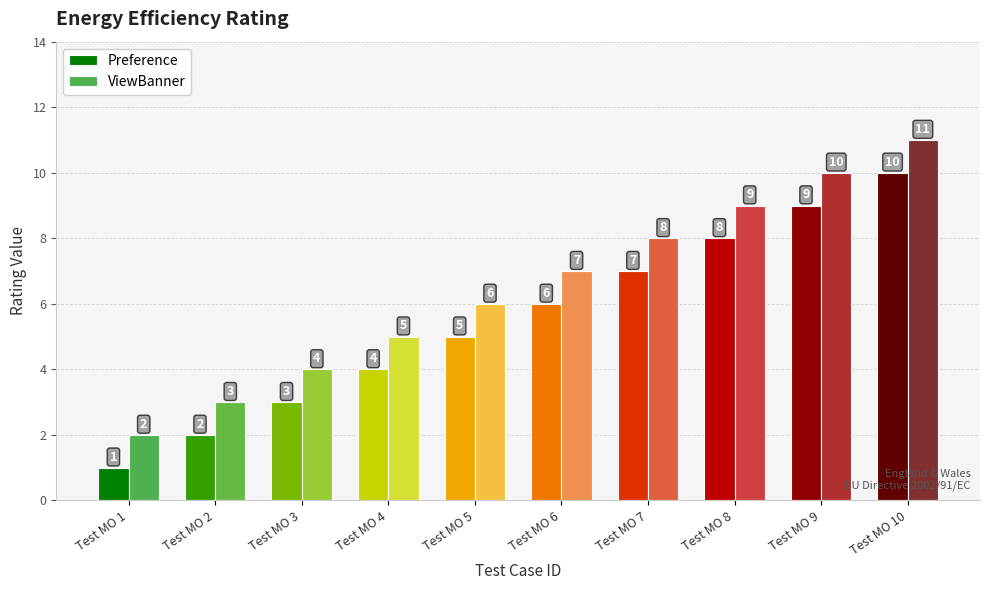

At which label does Preference reach its minimum?

Test MO 1